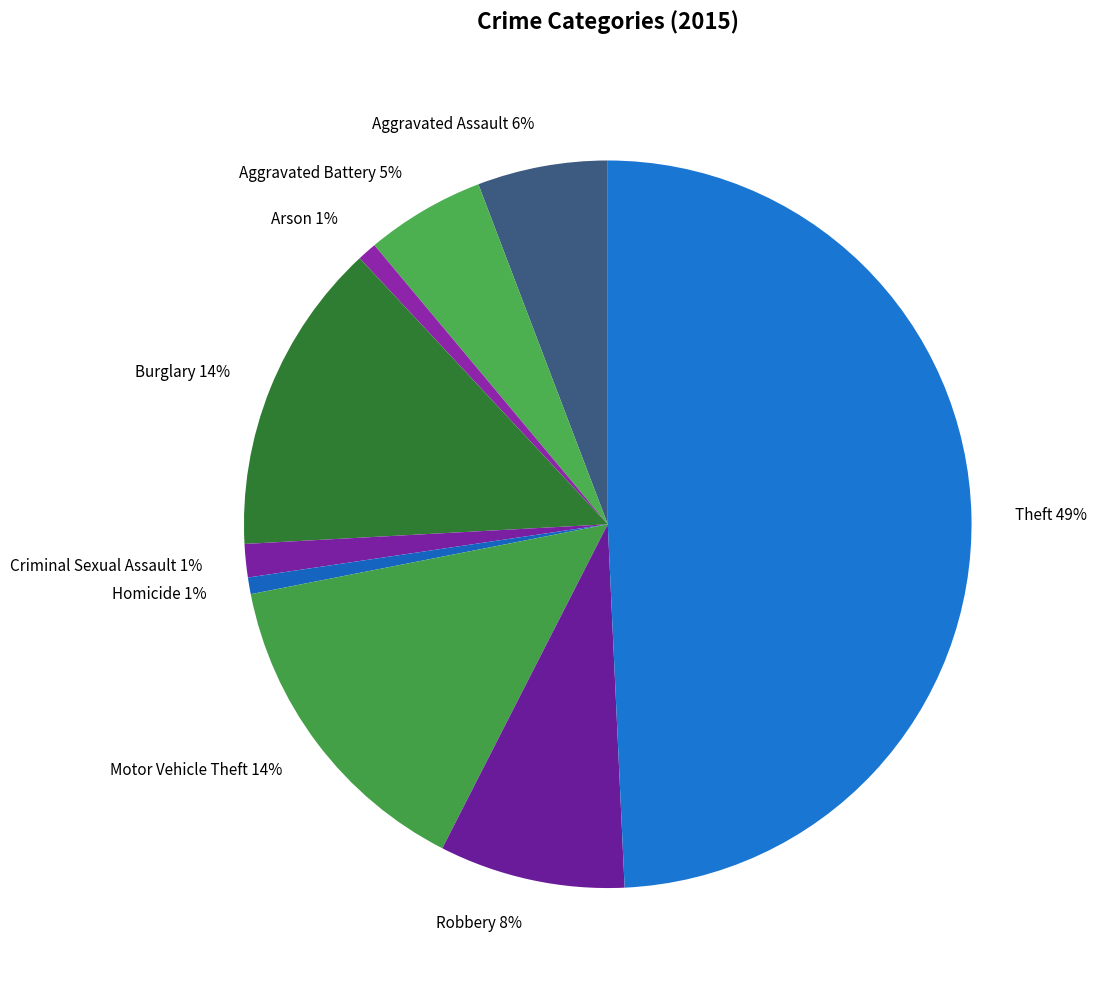

Combined, do Aggravated Assault 6% and Homicide 1% account for over 50%?

No